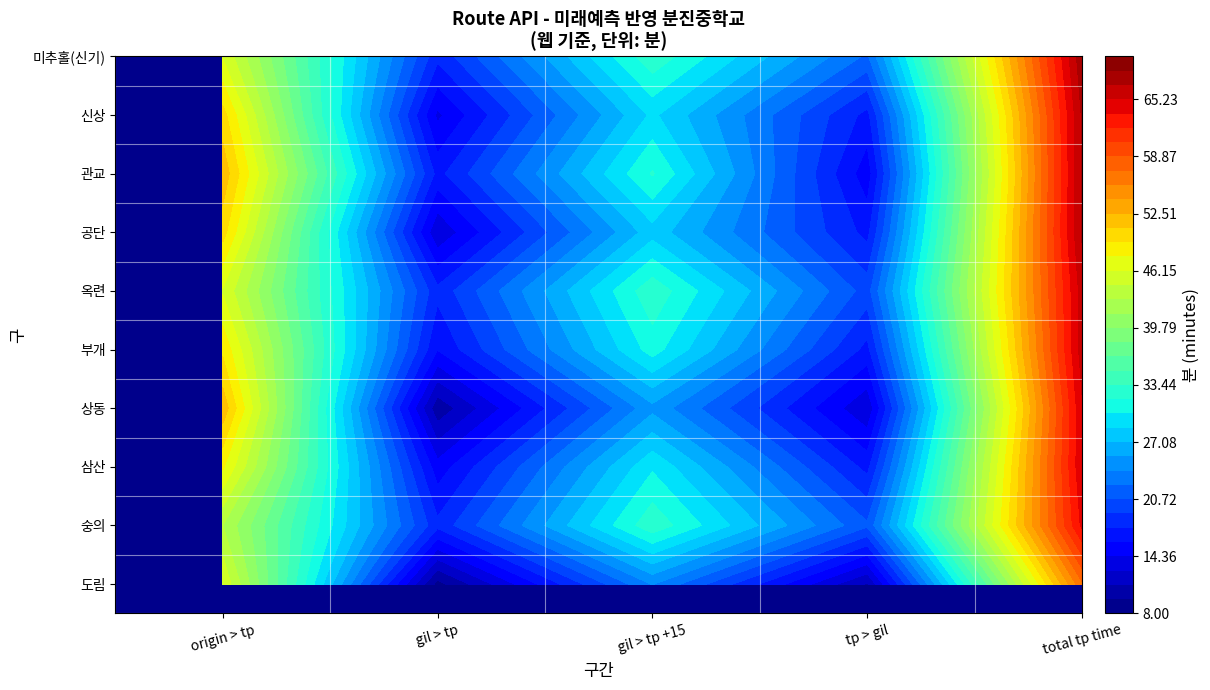

Between tp > gil and gil > tp, which is larger?

tp > gil